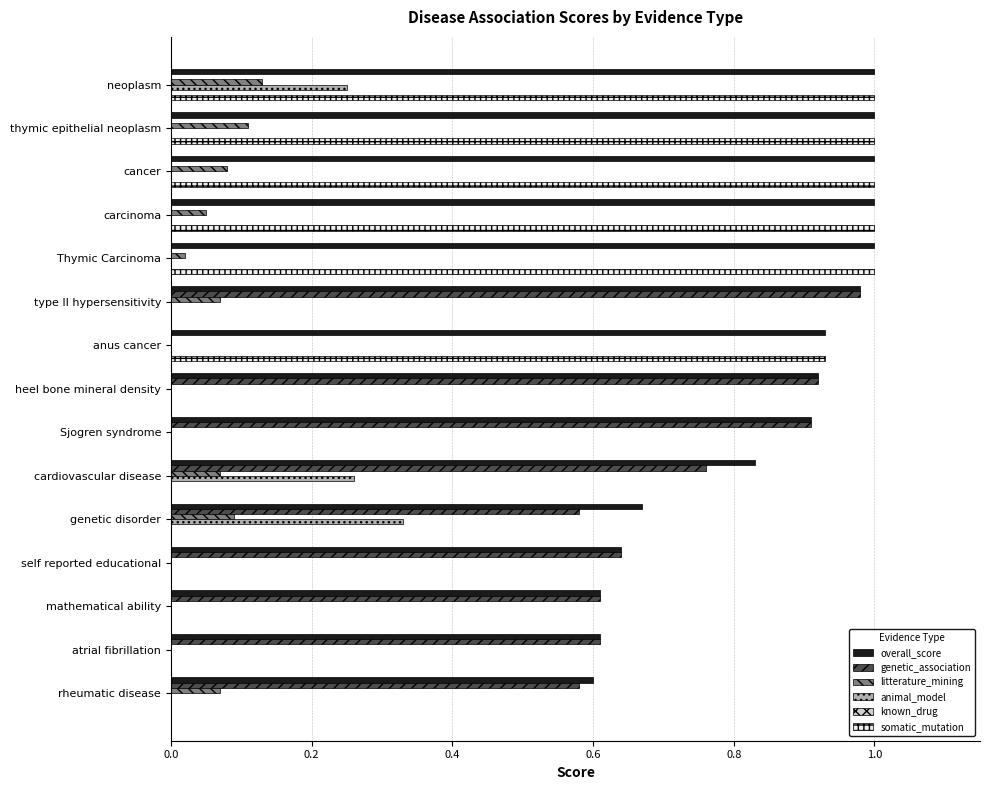

What is the average value of the somatic_mutation series?

0.4